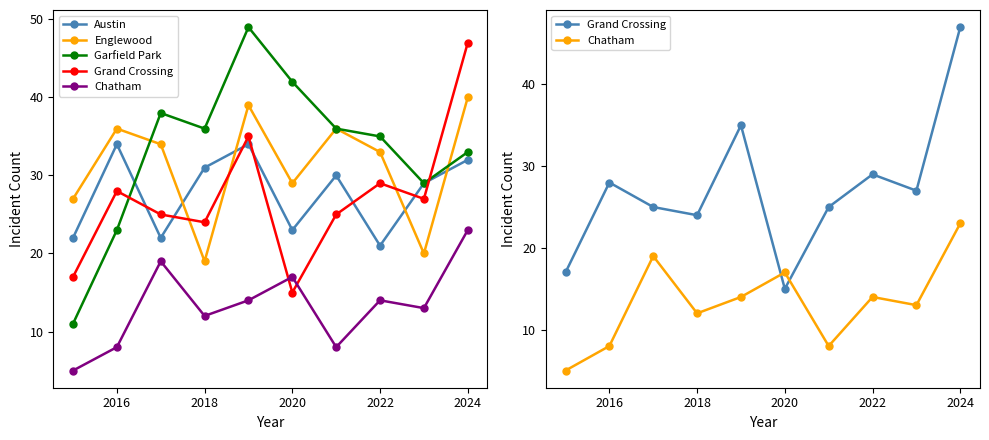

Rank the series by their maximum value, from lowest to highest.

Chatham, Austin, Englewood, Grand Crossing, Garfield Park